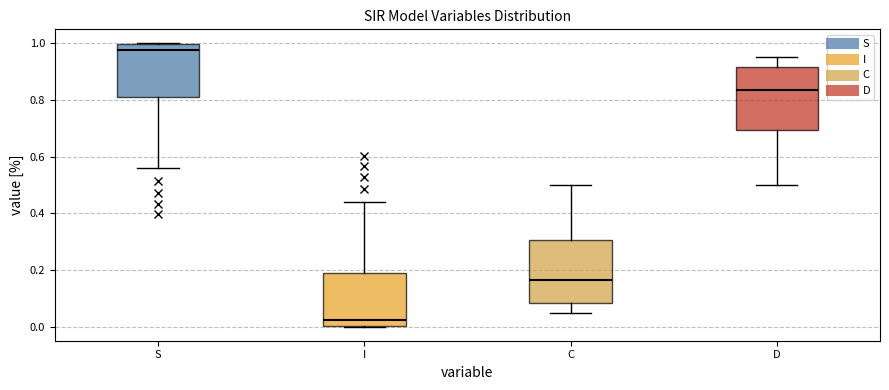

Reading left to right, transcribe this box plot: for each box, give where its median line is, the range the box spans, and where its two whiskers end, as read against the y-axis. The values are not printed on the chart, so give them approximately, as read against the axis.

S: median 0.98, box 0.82 to 1.00, whiskers 0.56 to 1.00
I: median 0.02, box 0.00 to 0.18, whiskers 0.00 to 0.44
C: median 0.16, box 0.08 to 0.30, whiskers 0.04 to 0.50
D: median 0.84, box 0.70 to 0.92, whiskers 0.50 to 0.96